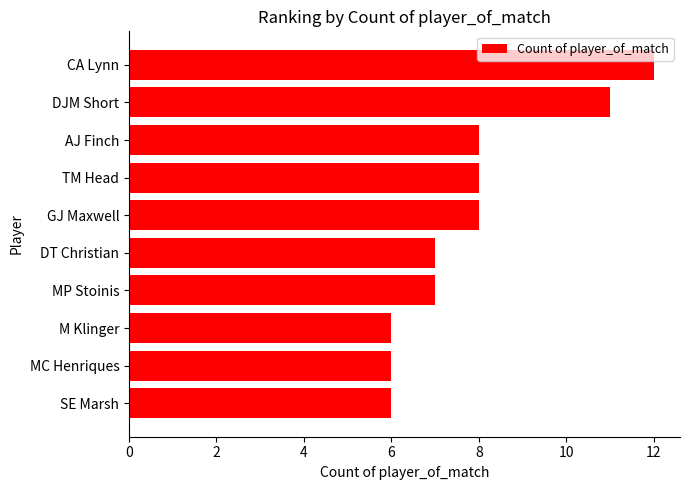

Count the values in the range 6 to 8.

8